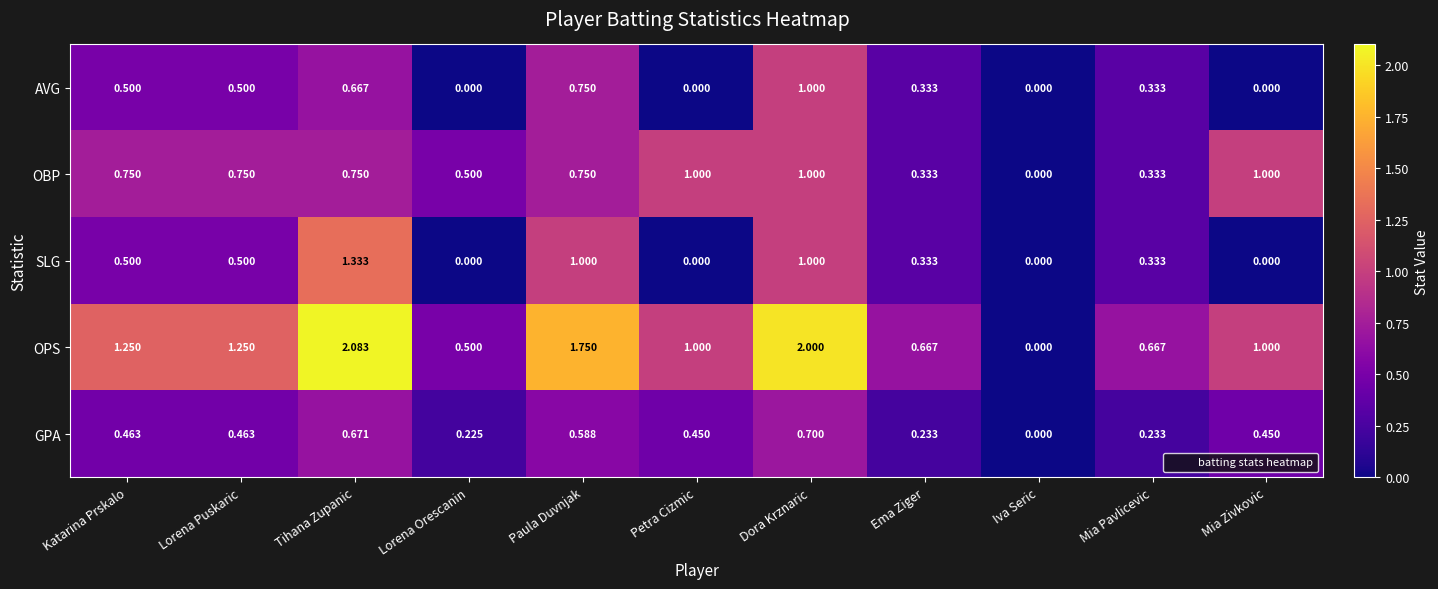

Which series changed the most between Paula Duvnjak and Mia Zivkovic?

SLG